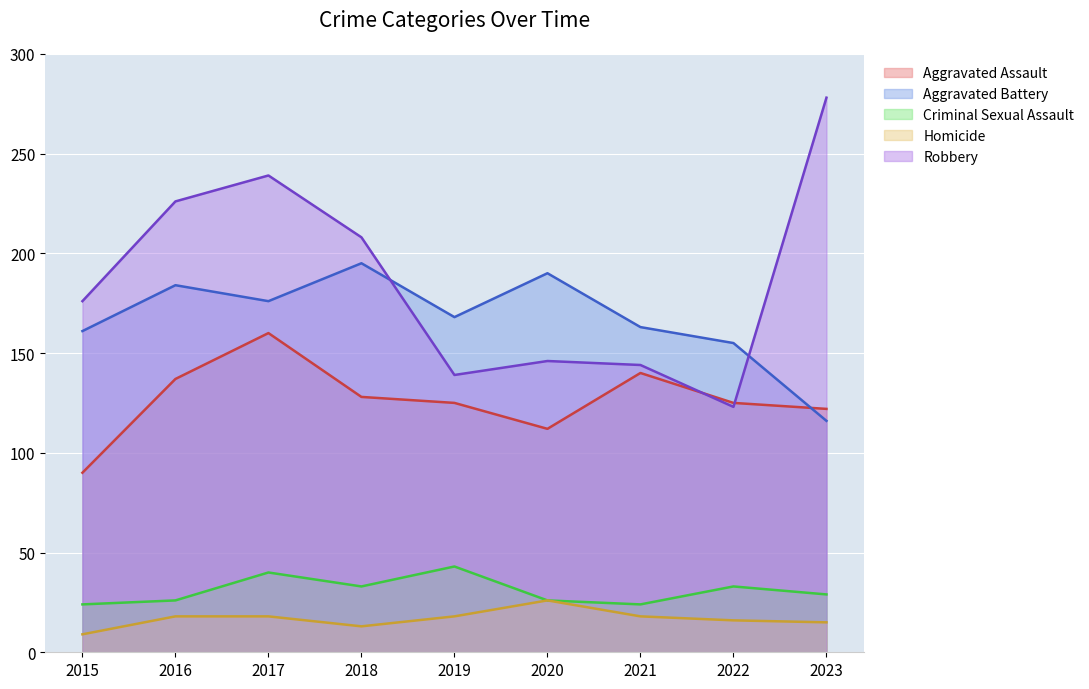

Between 2018 and 2022, which is larger?

2018